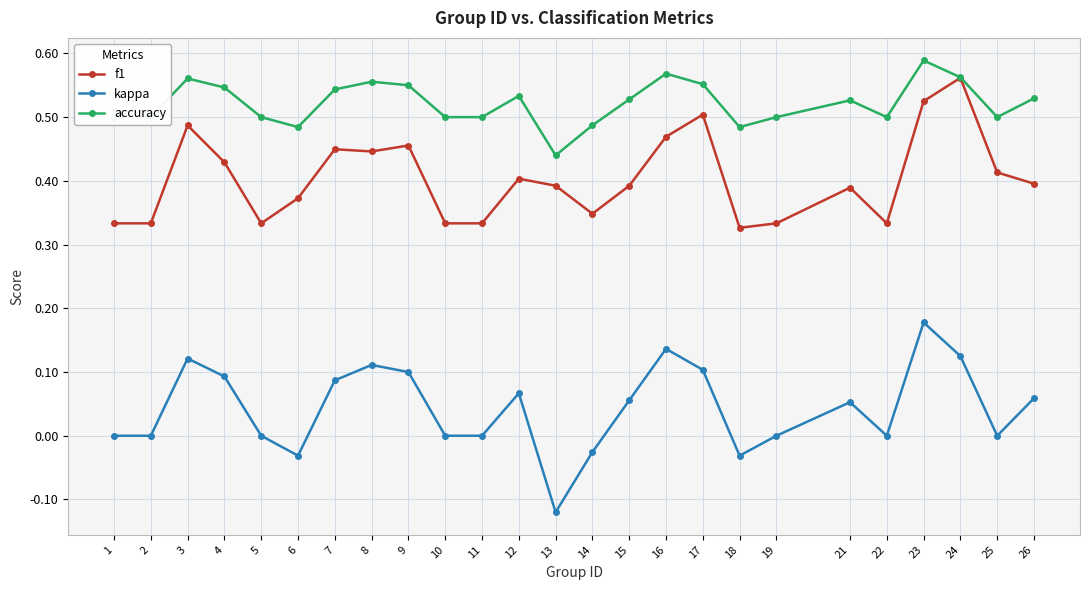

True or false: kappa and f1 cross at least once.

False